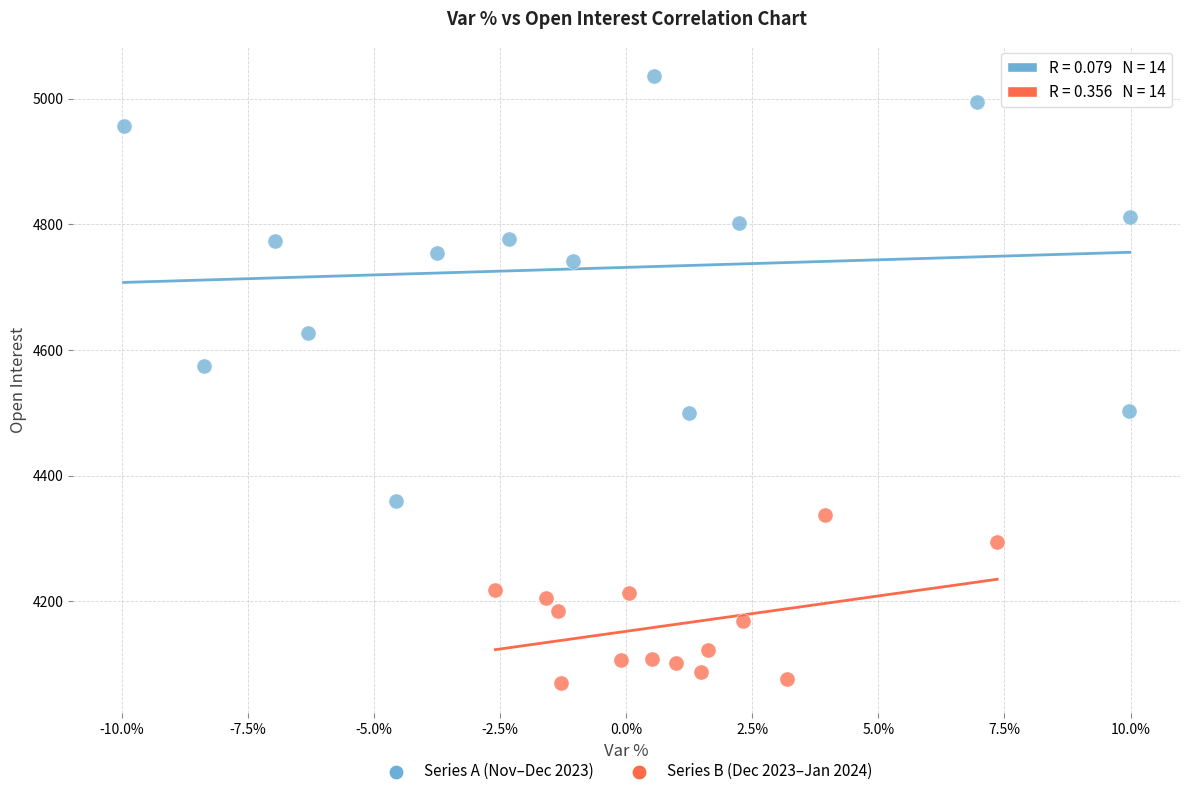

Which series has the widest spread of Y values?

Series A (Nov–Dec 2023)